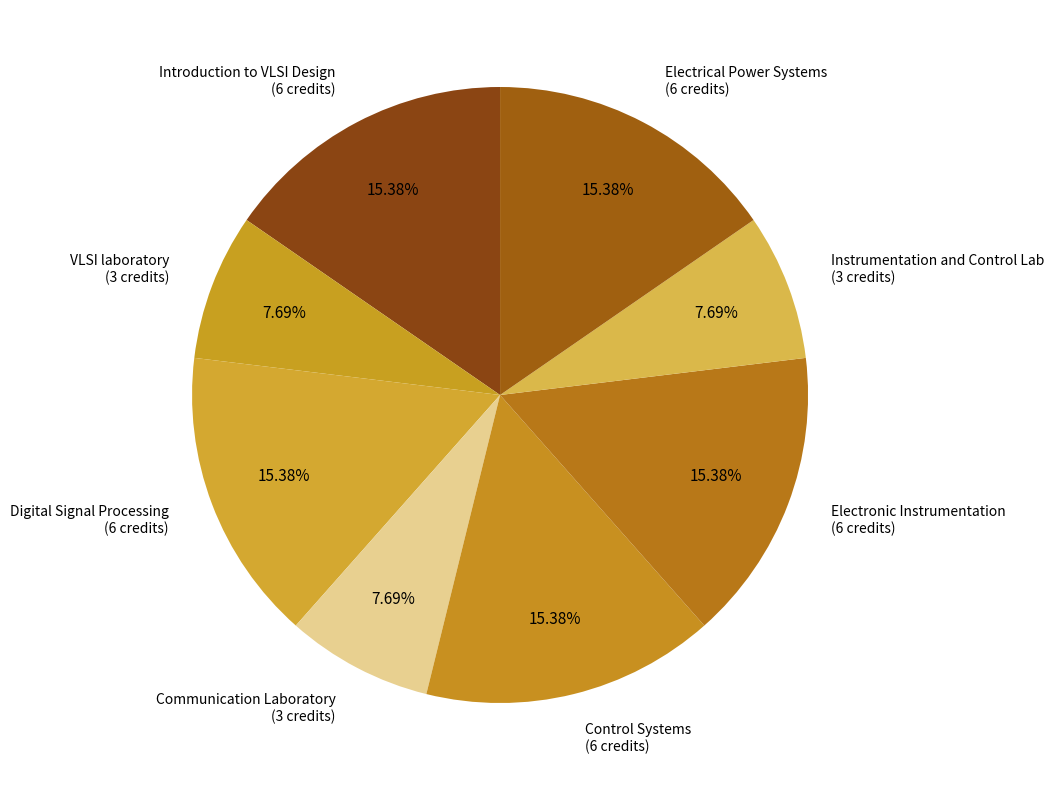

To the nearest percent, what percentage of the pie is Control Systems?

15%